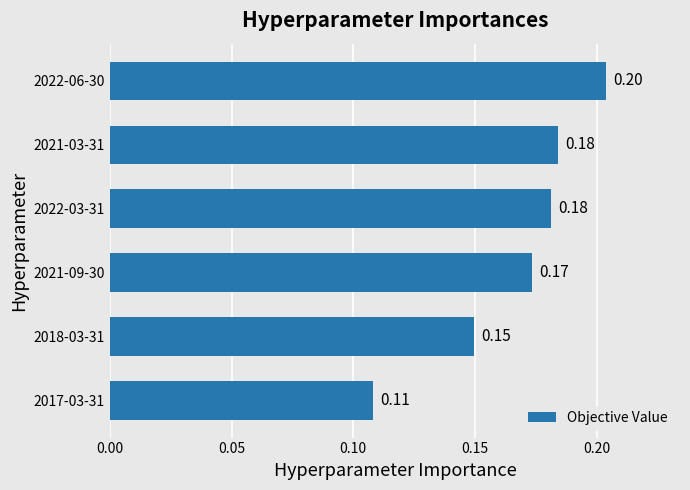

Does the chart contain any negative values?

No